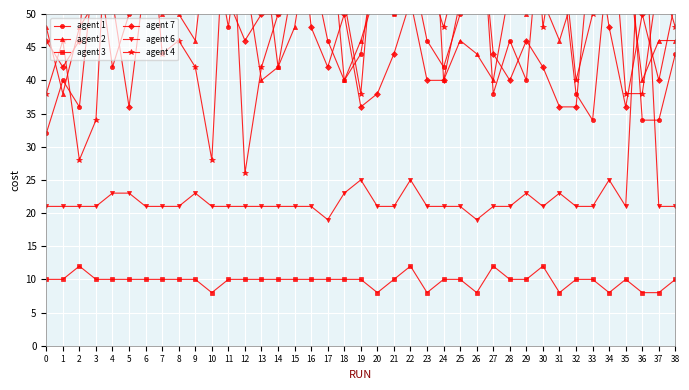

Is it true that agent 4 equals 38 at 35?

True